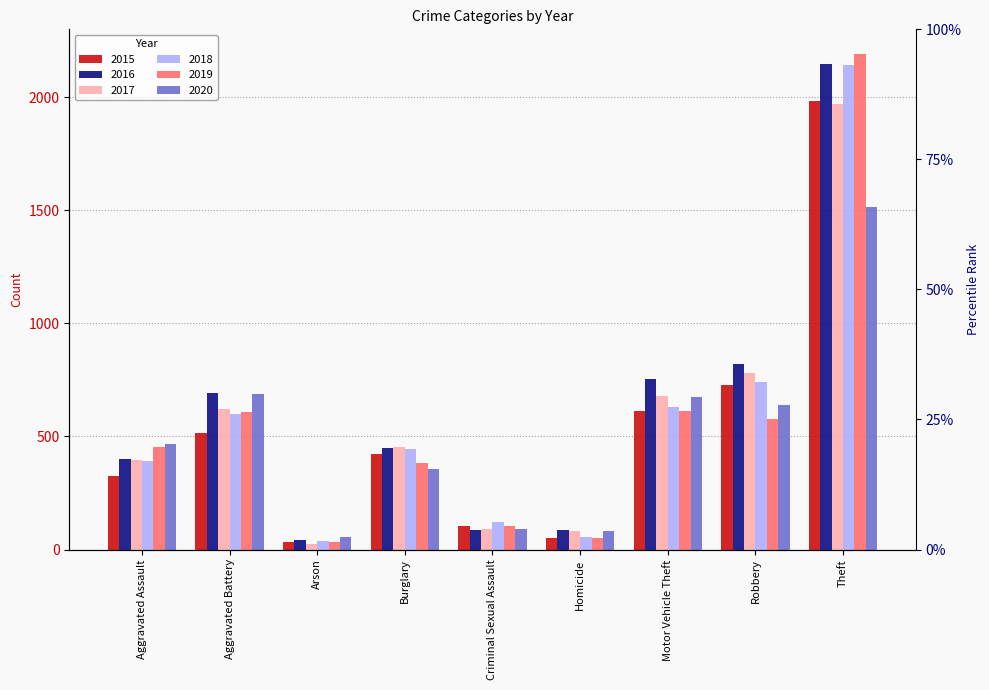

List the series in order of their peak value, lowest first.

2020, 2017, 2015, 2018, 2016, 2019